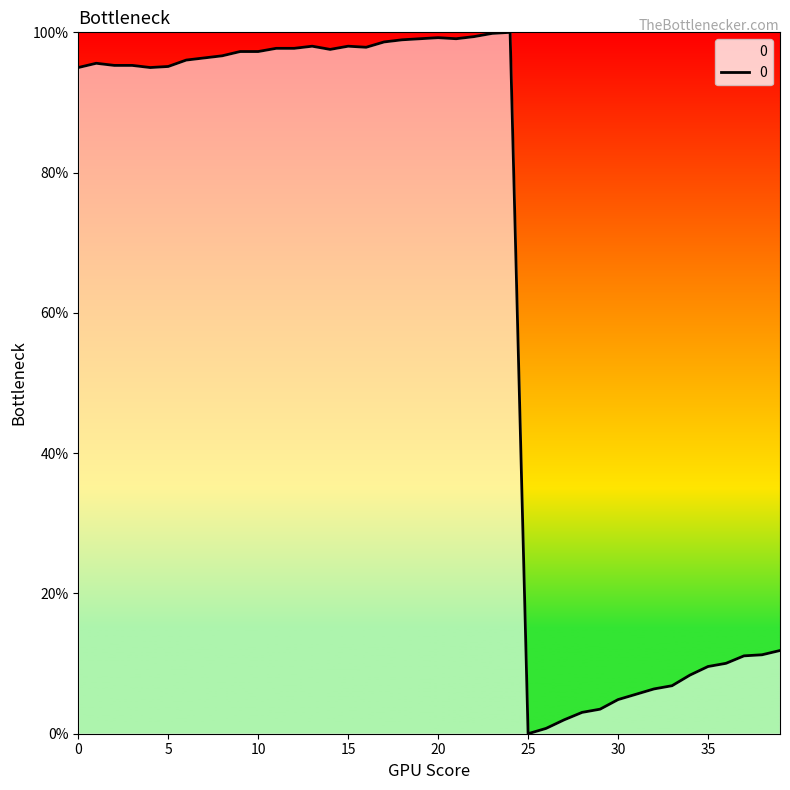

What is the difference between the maximum and minimum values?

100.0